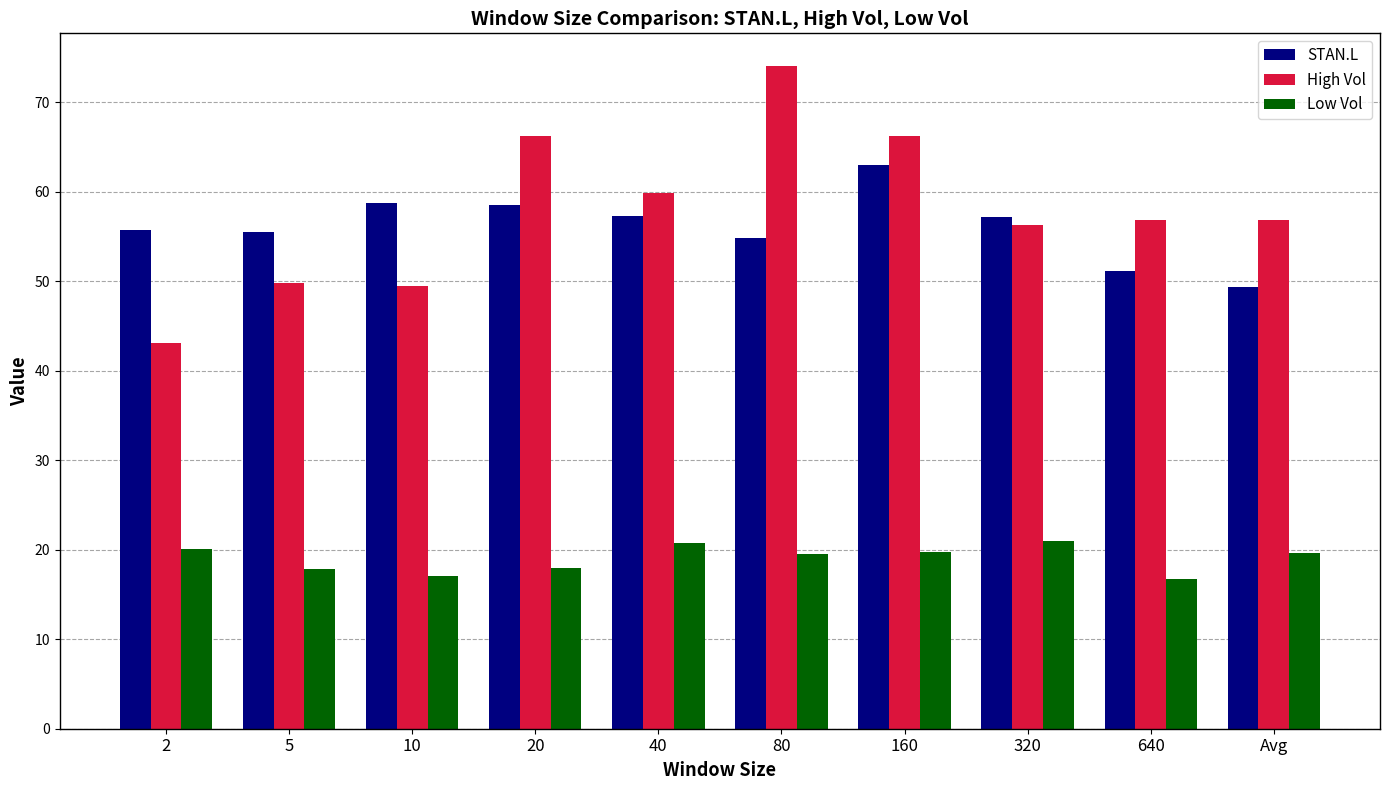

How many data points in Low Vol are above 19?

6